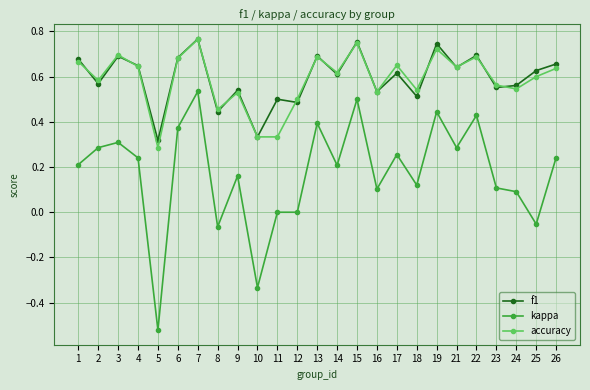

Is the value of kappa at 1 greater than the value of f1 at 10?

No